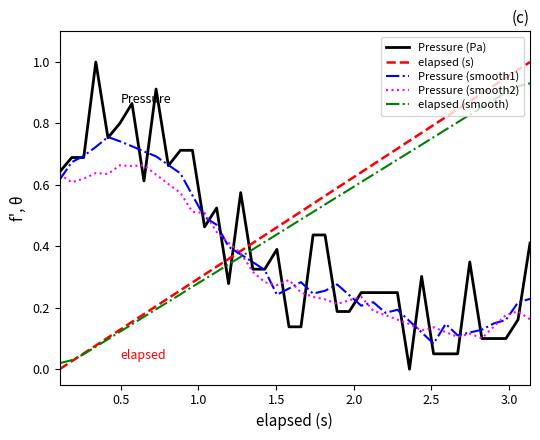

List the series in order of their overall mean, lowest first.

Pressure (smooth2), Pressure (smooth1), Pressure (Pa), elapsed (smooth), elapsed (s)